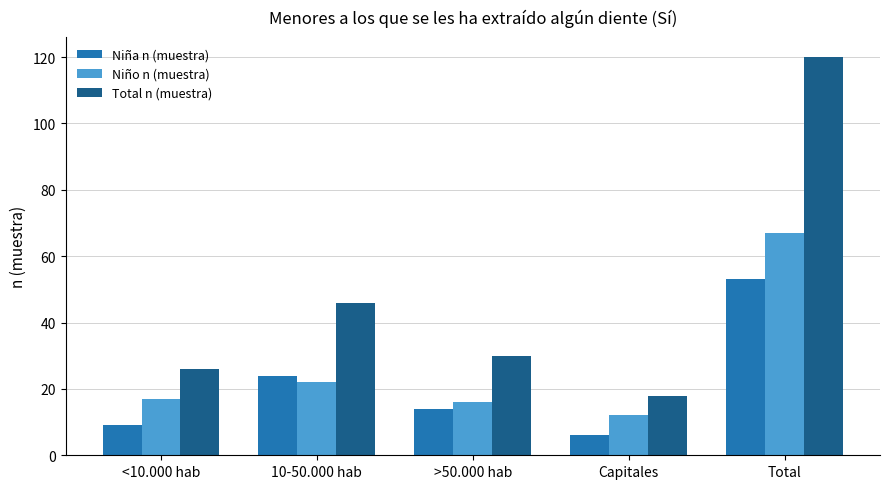

Where is Niña n (muestra) nearest to the value 29?

10-50.000 hab